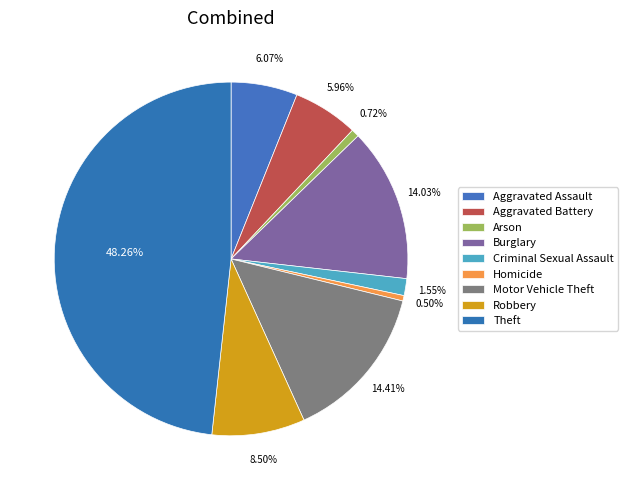

To the nearest percent, what is the average slice percentage?

11%